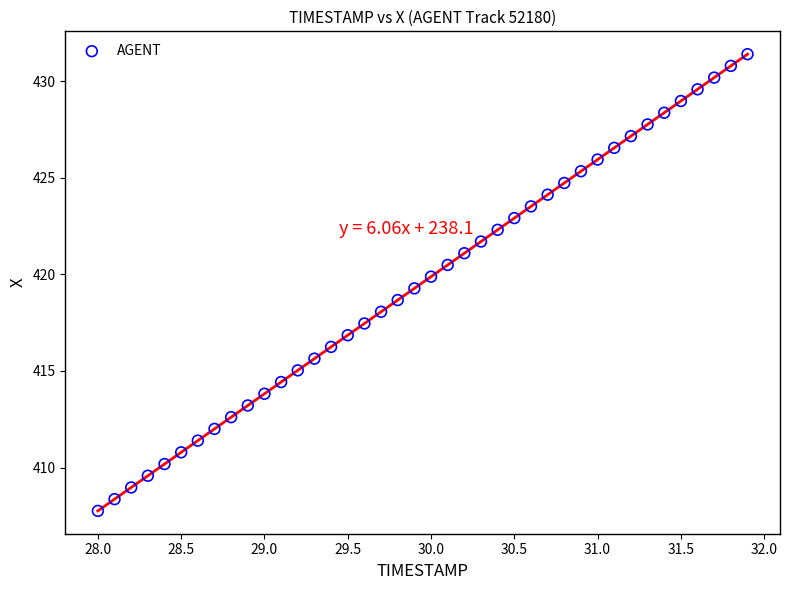

What is the range of X values (max minus min)?

3.9